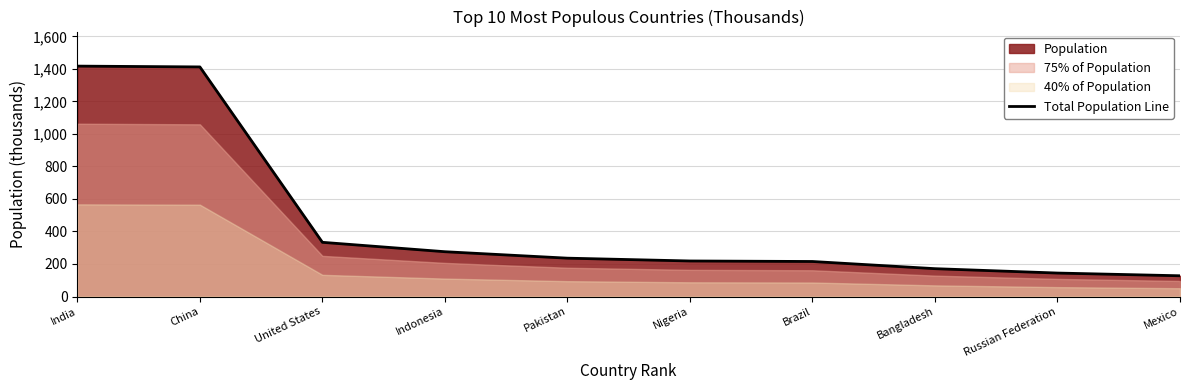

The value at United States is 333288. True or false?

True